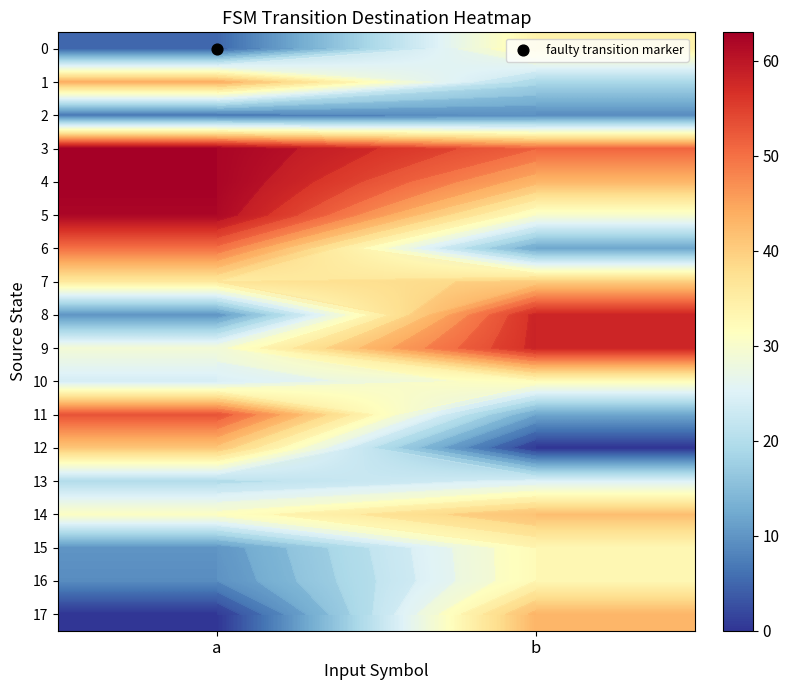

What is the sum of all 4 values?

106